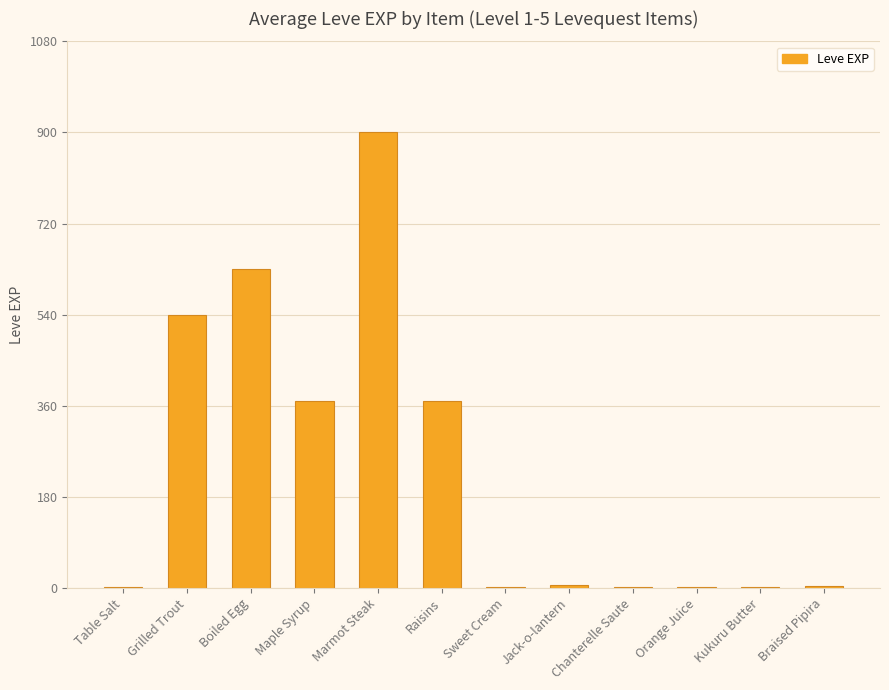

How many data points does each series have?

12